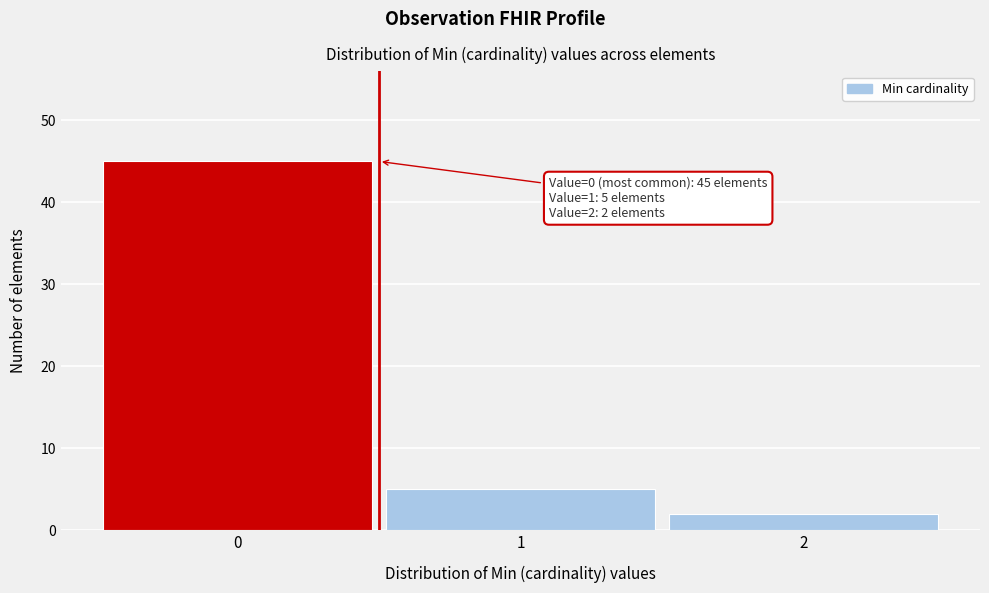

Reading right to left, transcribe all the data shown in this chart.

2	5	45